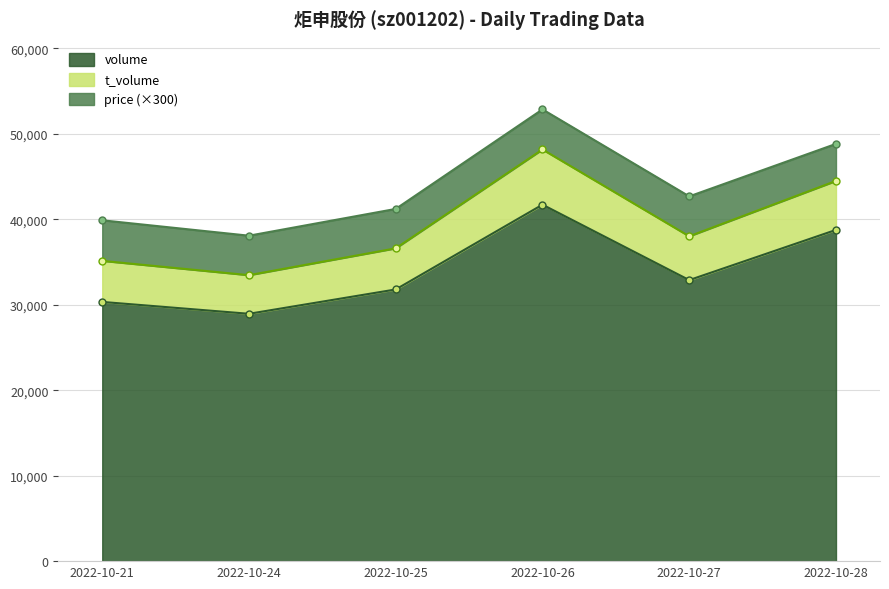

What is the lowest value of the volume series?

28948